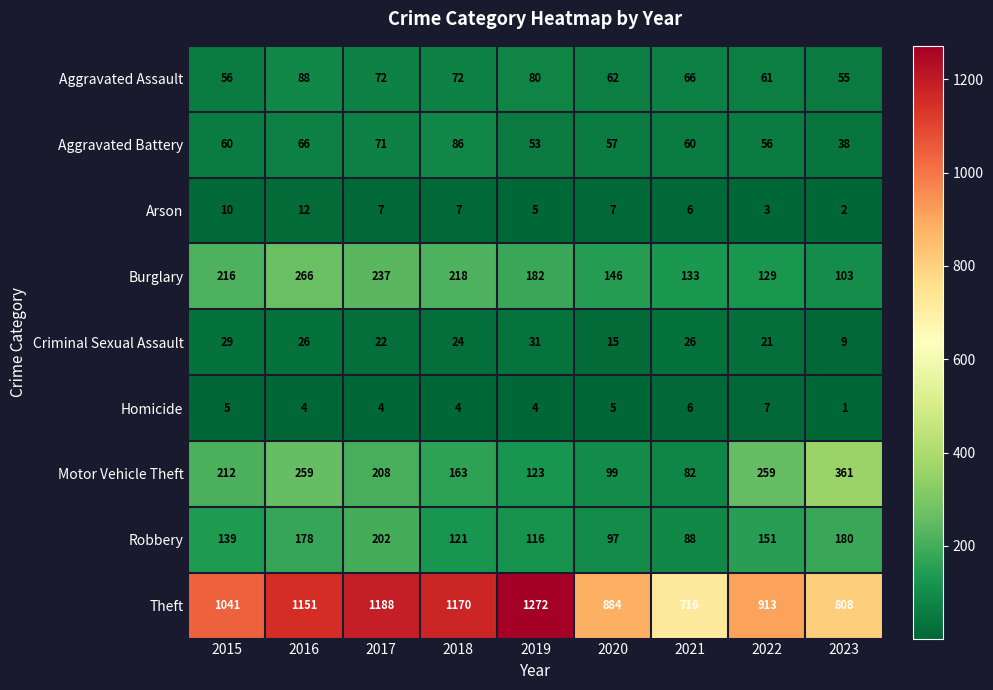

Is it true that Aggravated Battery equals 38 at 2023?

True